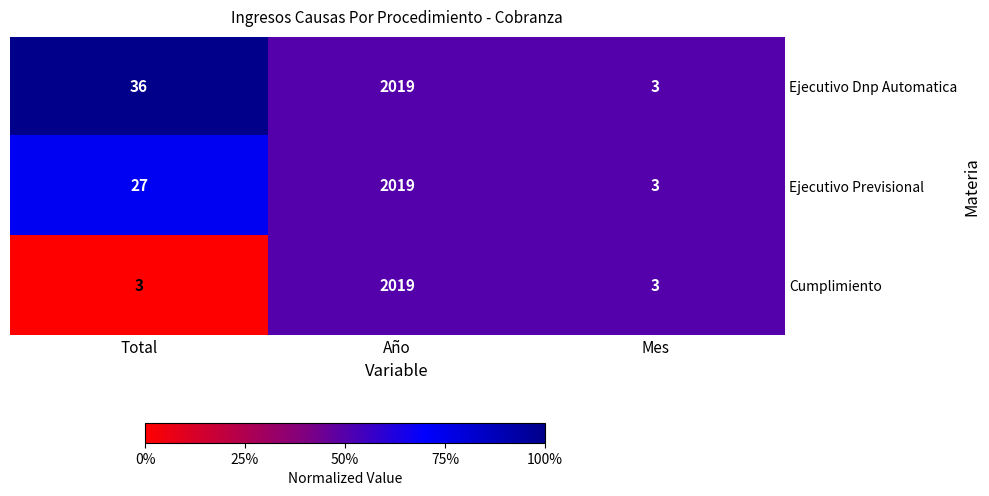

At which category is the sum across all series the highest?

Año